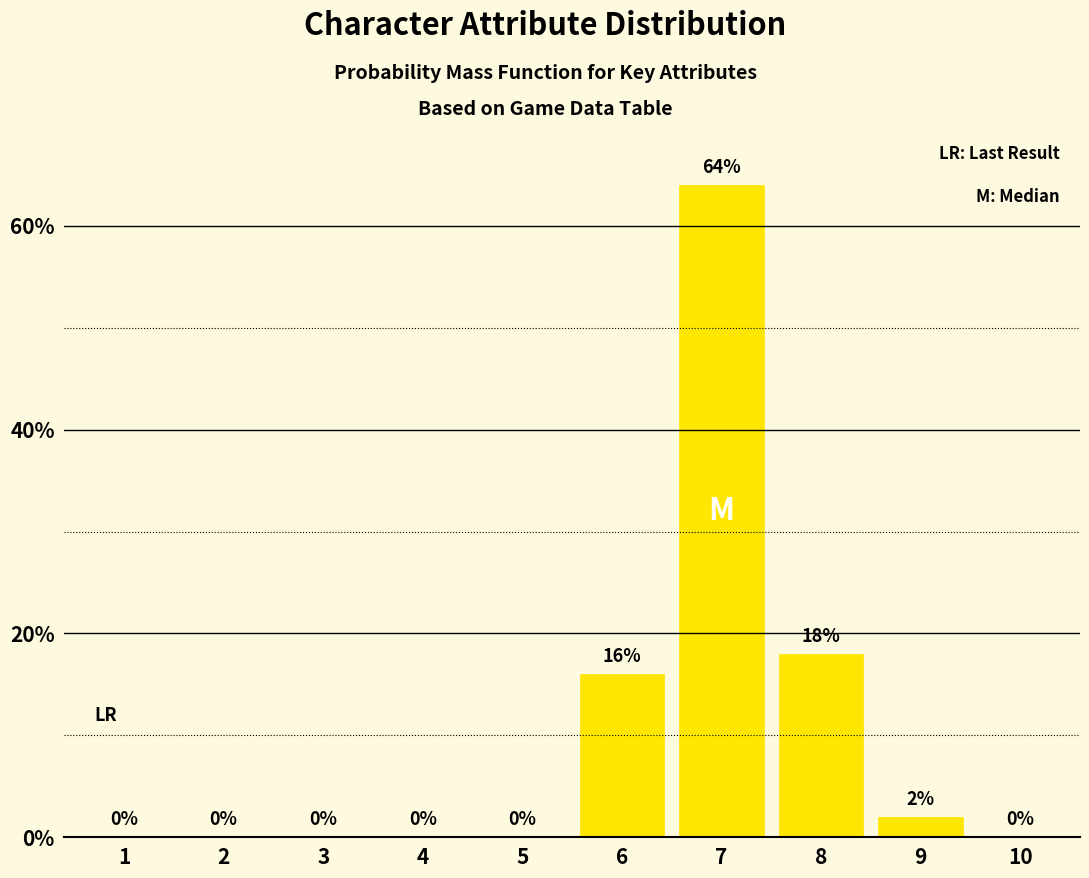

True or false: the data shows 29 at 5.

False